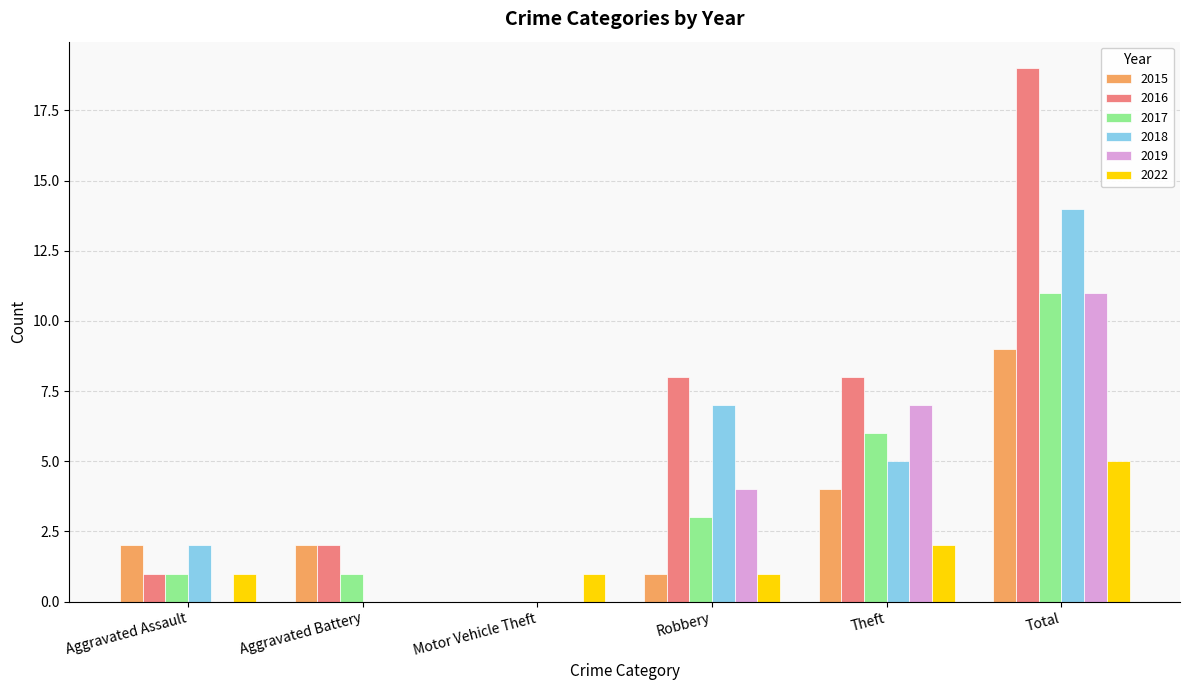

Is the value of 2018 at Total greater than the value of 2019 at Theft?

Yes